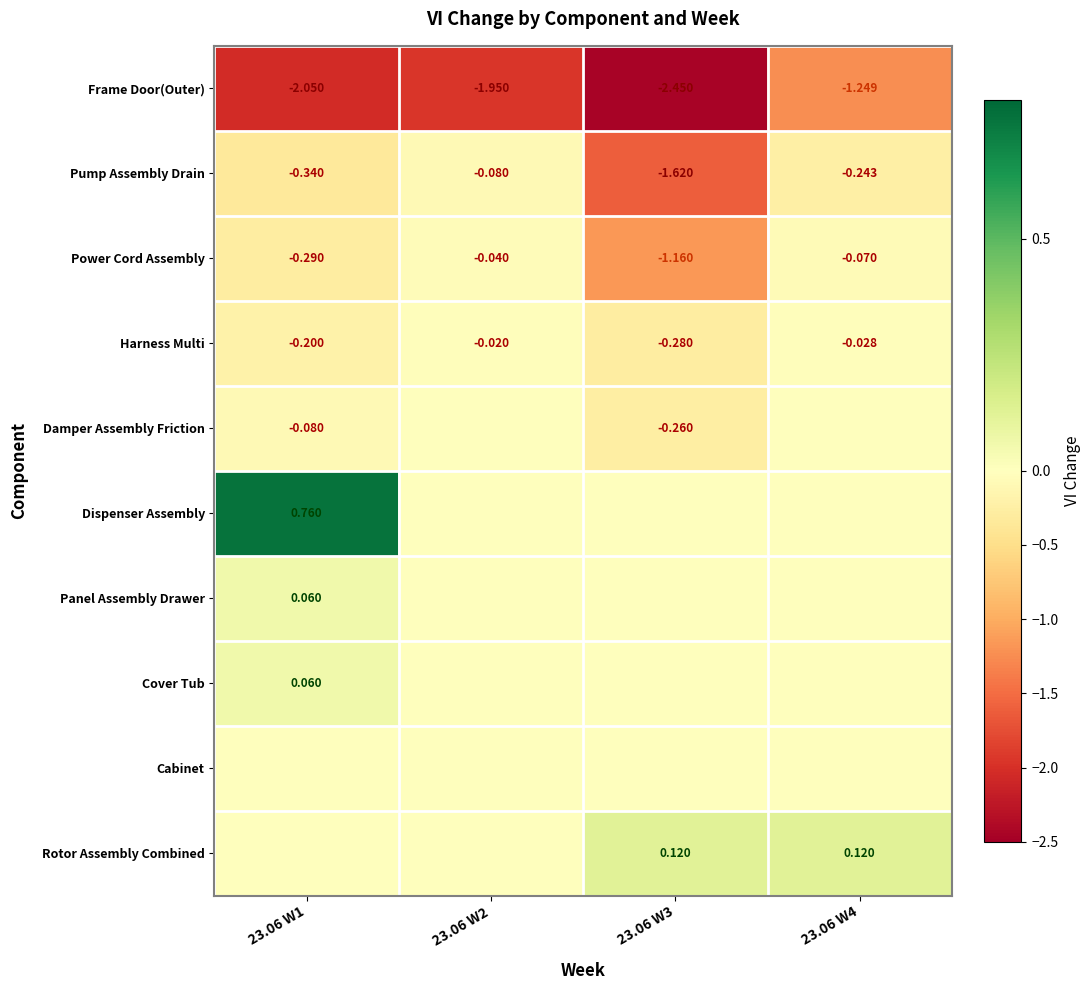

Which category has the highest value across all series?

23.06 W1